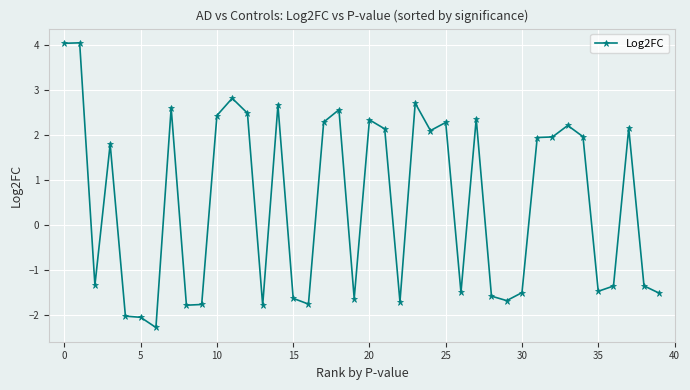

True or false: there are more than 0 points higher than both neighbors.

True